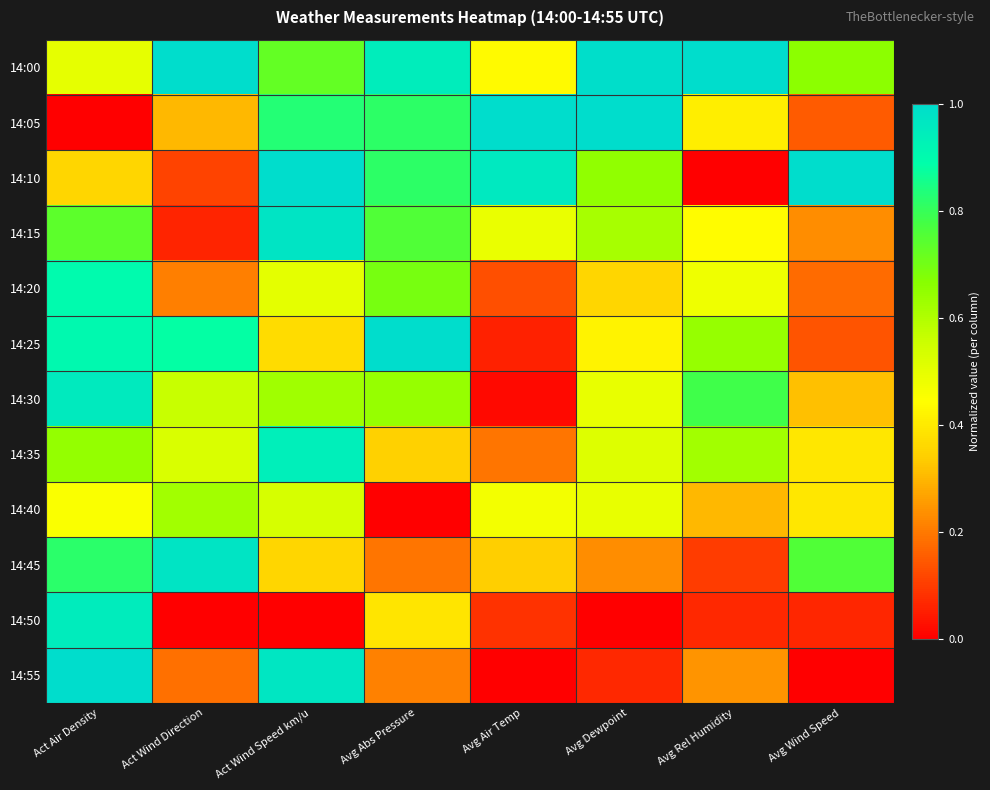

Reading left to right, extract all data points from this chart.

14:00: Act Air Density=0.5	Act Wind Direction=1.0	Act Wind Speed km/u=0.7	Avg Abs Pressure=0.9	Avg Air Temp=0.4	Avg Dewpoint=1.0	Avg Rel Humidity=1.0	Avg Wind Speed=0.7
14:05: Act Air Density=0.0	Act Wind Direction=0.3	Act Wind Speed km/u=0.8	Avg Abs Pressure=0.8	Avg Air Temp=1.0	Avg Dewpoint=1.0	Avg Rel Humidity=0.4	Avg Wind Speed=0.2
14:10: Act Air Density=0.4	Act Wind Direction=0.1	Act Wind Speed km/u=1.0	Avg Abs Pressure=0.8	Avg Air Temp=1.0	Avg Dewpoint=0.7	Avg Rel Humidity=0.0	Avg Wind Speed=1.0
14:15: Act Air Density=0.7	Act Wind Direction=0.1	Act Wind Speed km/u=1.0	Avg Abs Pressure=0.8	Avg Air Temp=0.5	Avg Dewpoint=0.6	Avg Rel Humidity=0.4	Avg Wind Speed=0.2
14:20: Act Air Density=0.9	Act Wind Direction=0.2	Act Wind Speed km/u=0.5	Avg Abs Pressure=0.7	Avg Air Temp=0.1	Avg Dewpoint=0.4	Avg Rel Humidity=0.5	Avg Wind Speed=0.2
14:25: Act Air Density=0.9	Act Wind Direction=0.9	Act Wind Speed km/u=0.4	Avg Abs Pressure=1.0	Avg Air Temp=0.1	Avg Dewpoint=0.4	Avg Rel Humidity=0.6	Avg Wind Speed=0.1
14:30: Act Air Density=1.0	Act Wind Direction=0.6	Act Wind Speed km/u=0.6	Avg Abs Pressure=0.6	Avg Air Temp=0.0	Avg Dewpoint=0.5	Avg Rel Humidity=0.8	Avg Wind Speed=0.3
14:35: Act Air Density=0.6	Act Wind Direction=0.5	Act Wind Speed km/u=0.9	Avg Abs Pressure=0.3	Avg Air Temp=0.2	Avg Dewpoint=0.5	Avg Rel Humidity=0.6	Avg Wind Speed=0.4
14:40: Act Air Density=0.5	Act Wind Direction=0.6	Act Wind Speed km/u=0.5	Avg Abs Pressure=0.0	Avg Air Temp=0.5	Avg Dewpoint=0.5	Avg Rel Humidity=0.3	Avg Wind Speed=0.4
14:45: Act Air Density=0.8	Act Wind Direction=1.0	Act Wind Speed km/u=0.4	Avg Abs Pressure=0.2	Avg Air Temp=0.3	Avg Dewpoint=0.2	Avg Rel Humidity=0.1	Avg Wind Speed=0.8
14:50: Act Air Density=0.9	Act Wind Direction=0.0	Act Wind Speed km/u=0.0	Avg Abs Pressure=0.4	Avg Air Temp=0.1	Avg Dewpoint=0.0	Avg Rel Humidity=0.1	Avg Wind Speed=0.1
14:55: Act Air Density=1.0	Act Wind Direction=0.2	Act Wind Speed km/u=1.0	Avg Abs Pressure=0.2	Avg Air Temp=0.0	Avg Dewpoint=0.1	Avg Rel Humidity=0.2	Avg Wind Speed=0.0